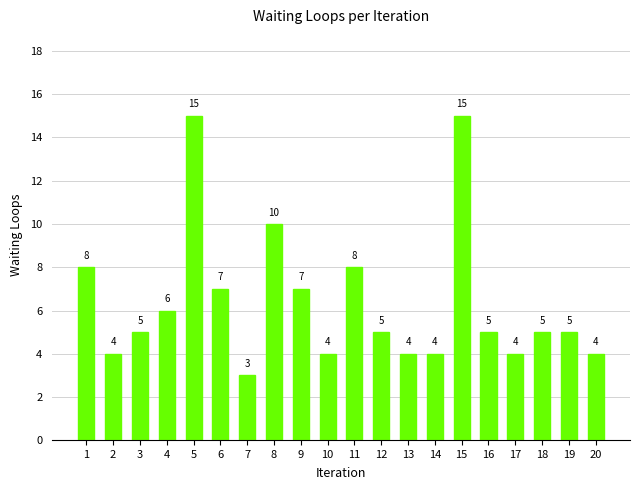

How many data points does each series have?

20